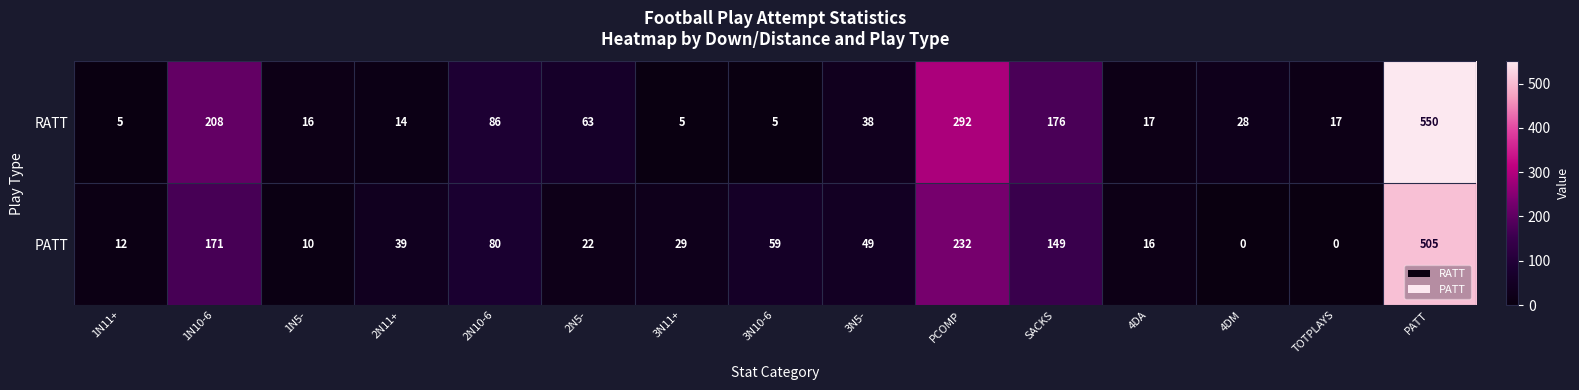

Which series has the largest total across all categories?

RATT